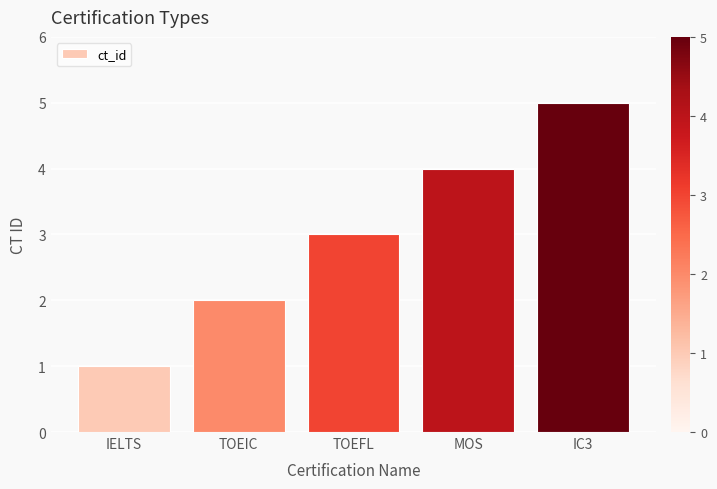

How many values are below 3?

2